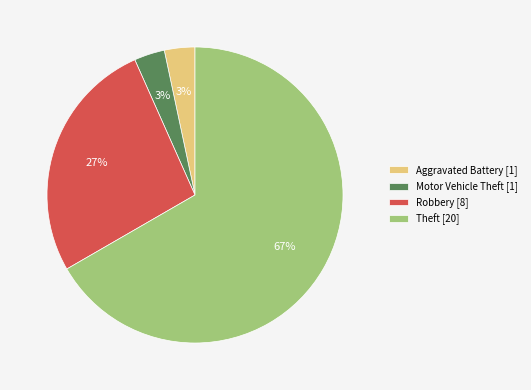

Combined, do Robbery [8] and Motor Vehicle Theft [1] account for over 50%?

No